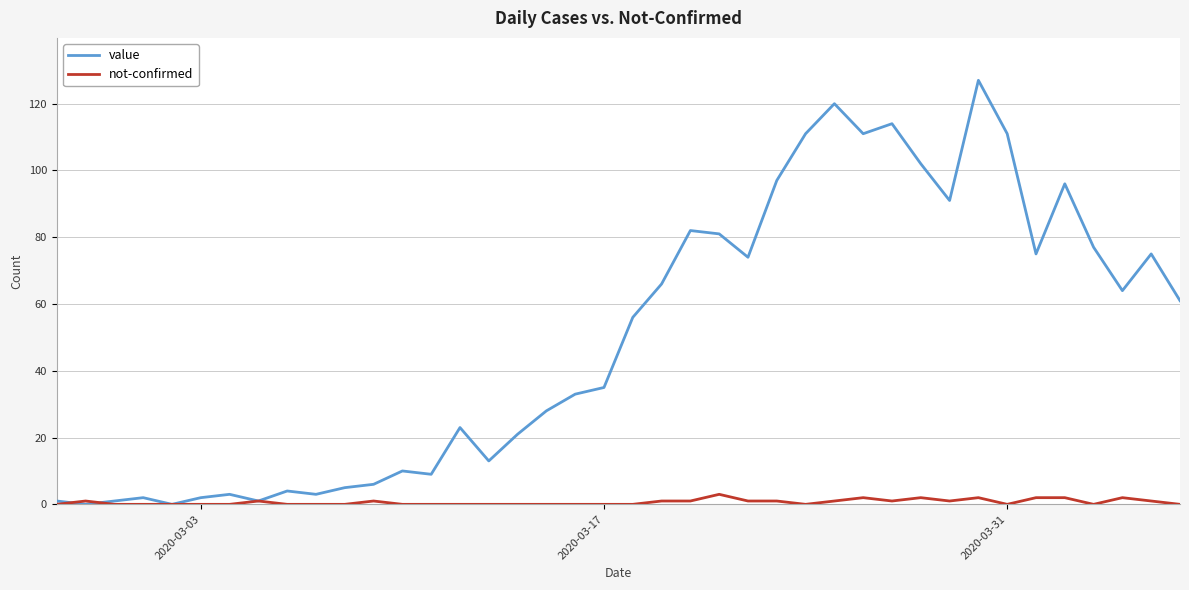

Which series has the widest spread of values?

value